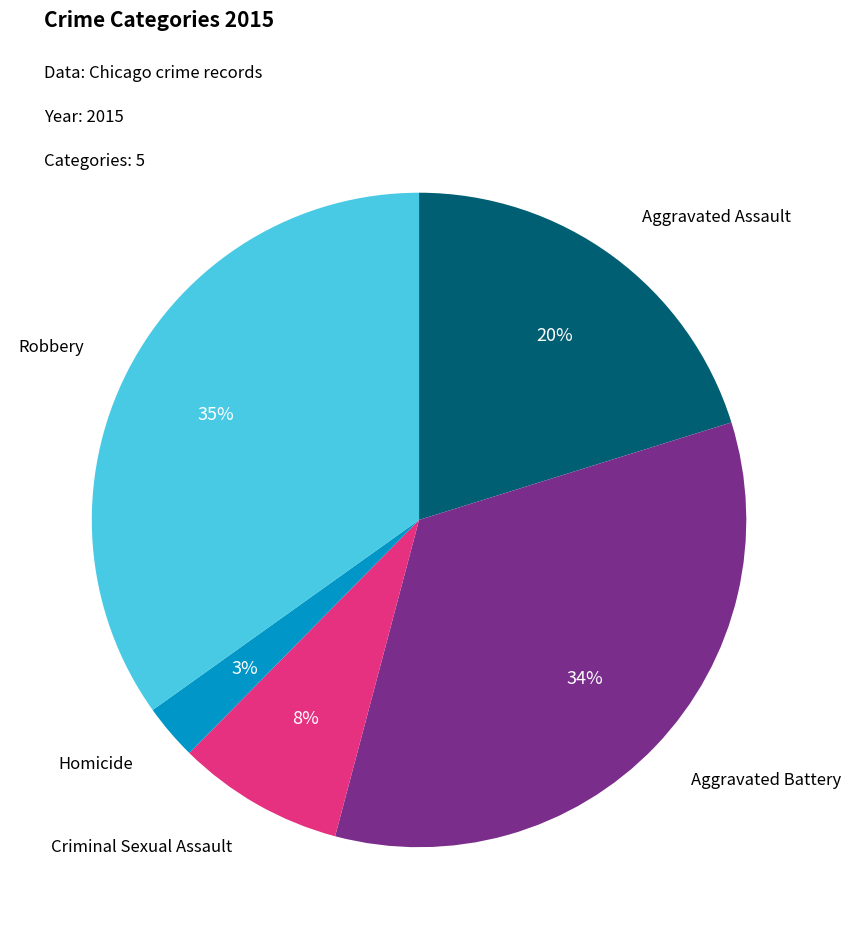

To the nearest percent, what is the average slice percentage?

20%